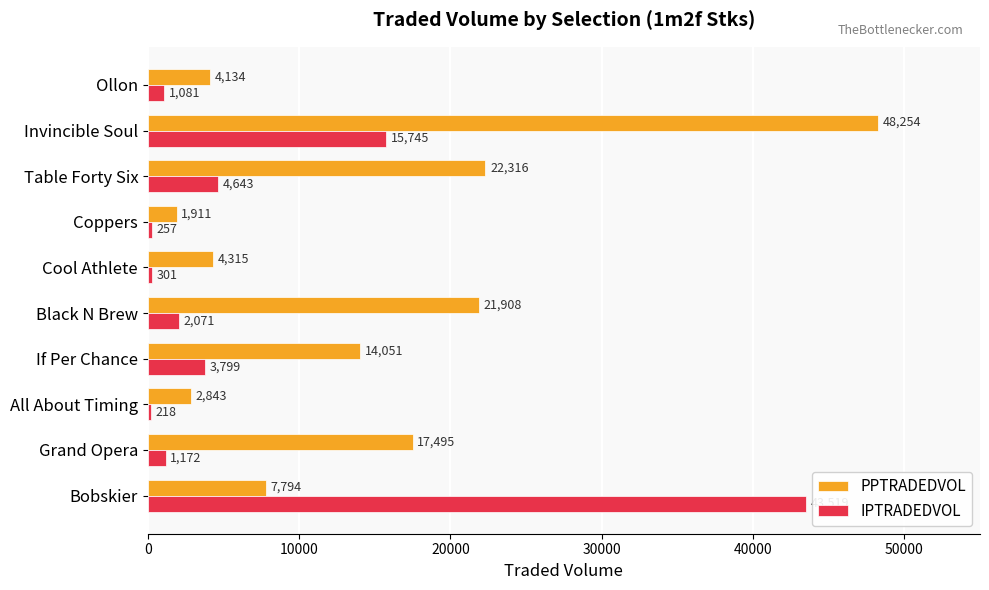

What is the average value of the PPTRADEDVOL series?

14502.1